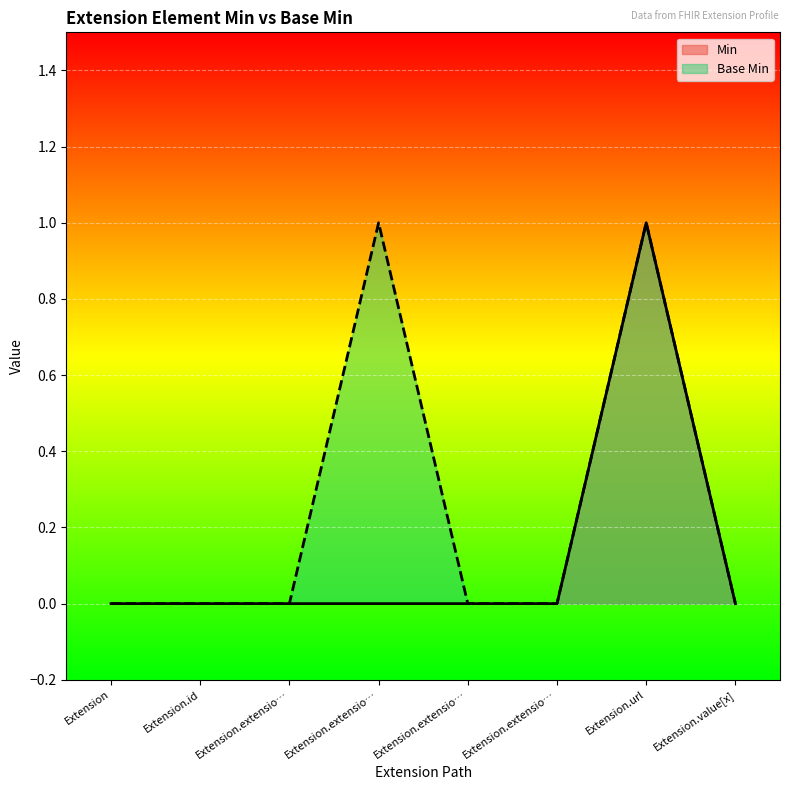

At which category is the sum across all series the highest?

Extension.url